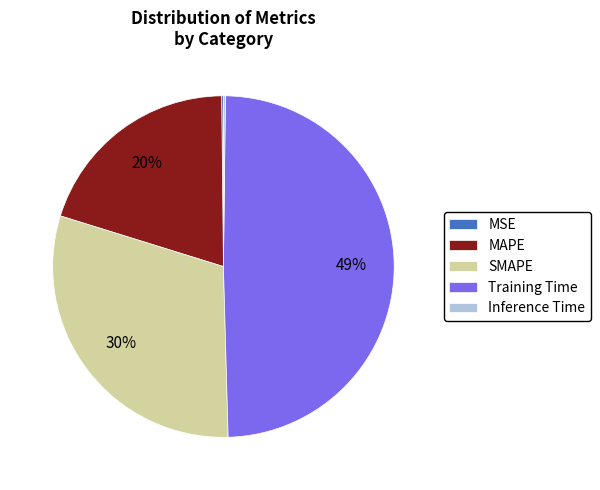

Is it true that Training Time is 64% of the pie?

False